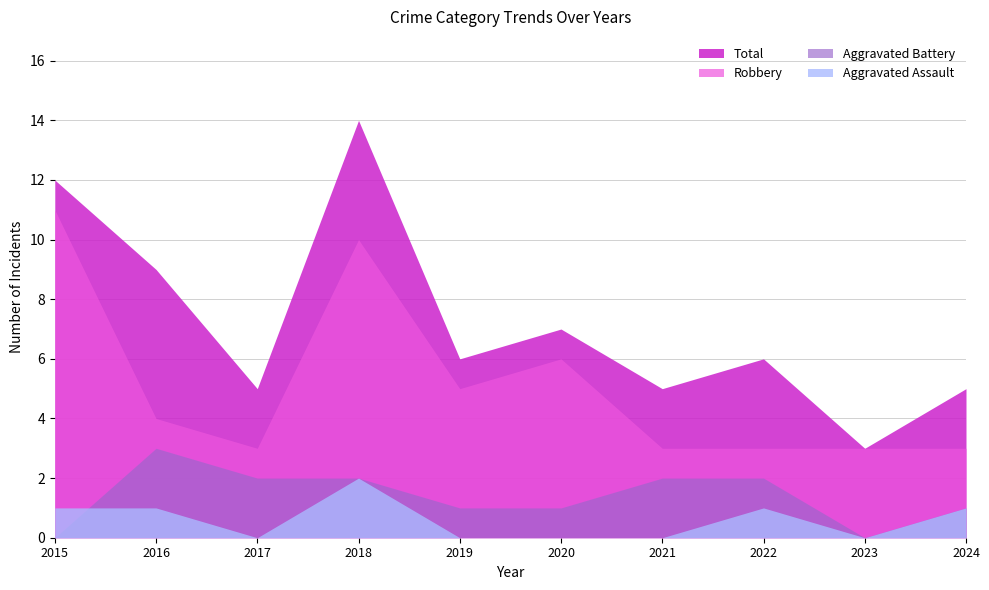

Which series has the largest total across all categories?

Total